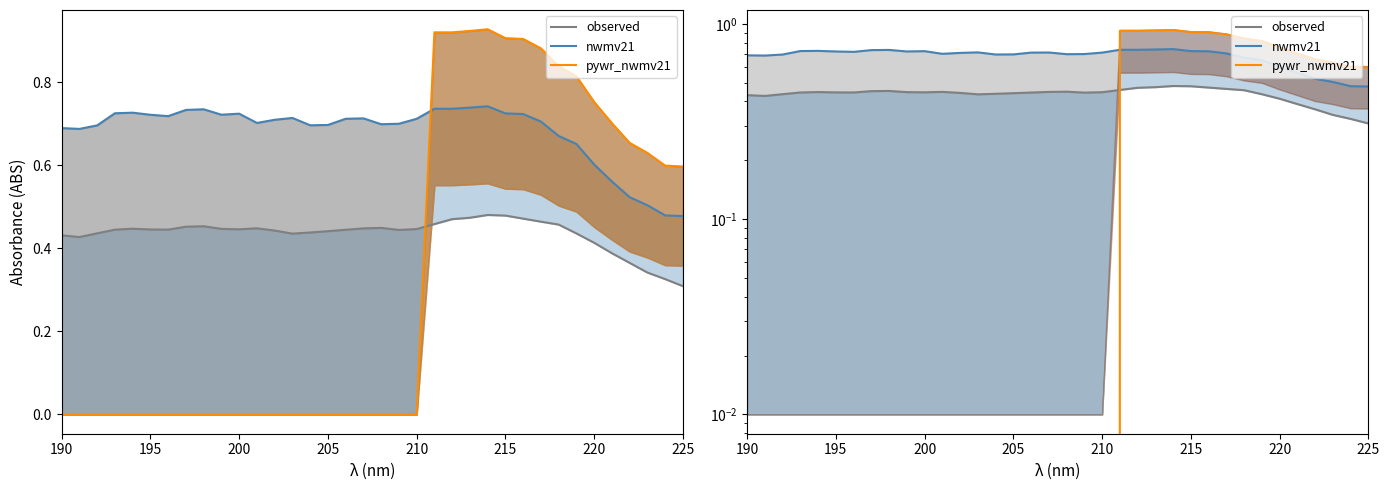

What is the value of the nwmv21 point at the 35th from the left?

0.5